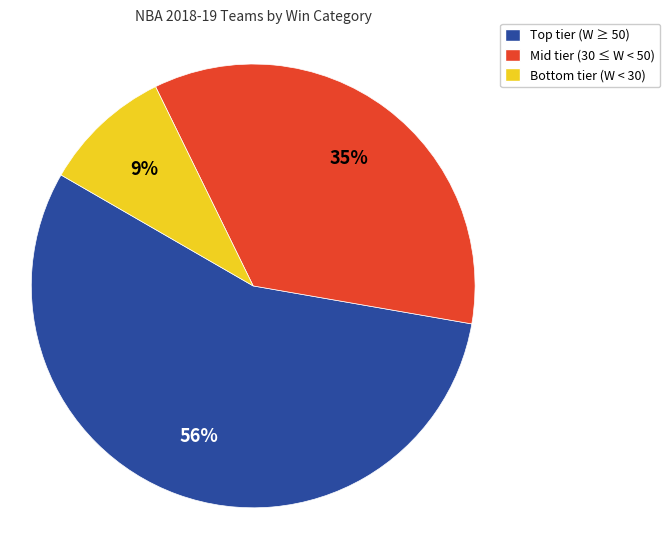

Is there any slice that represents more than half of the pie?

Yes